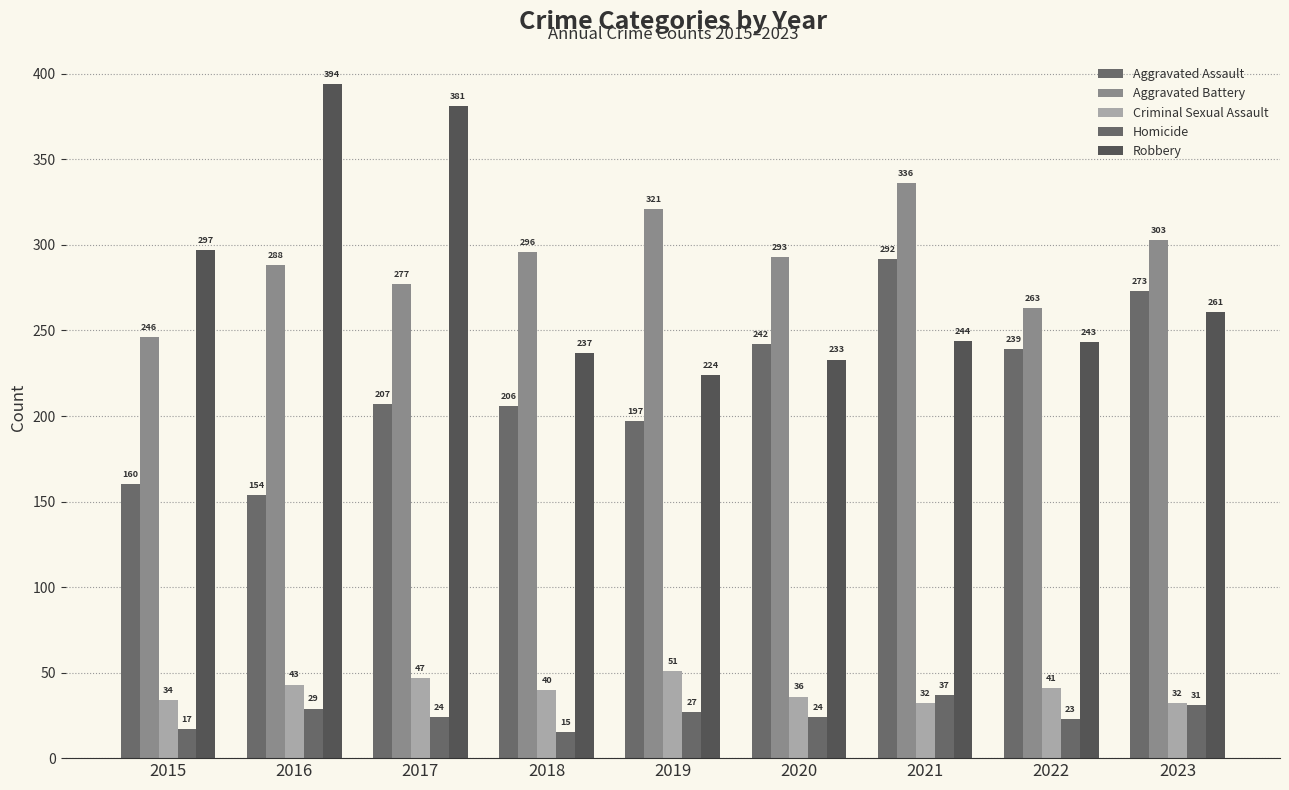

What is the total value across all series at 2019?

820